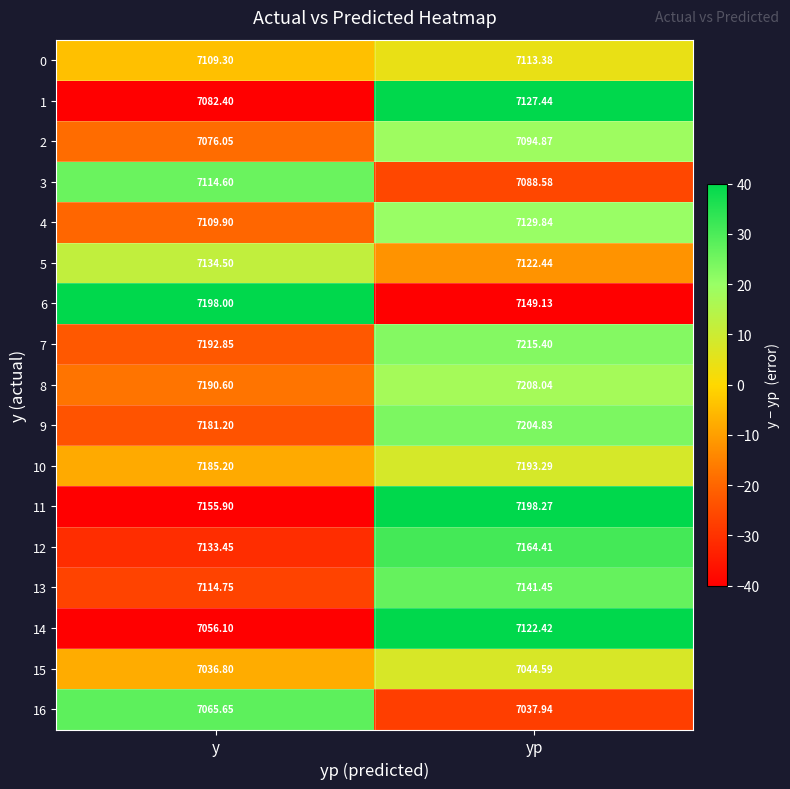

Which category has the highest value in the 0 series?

yp